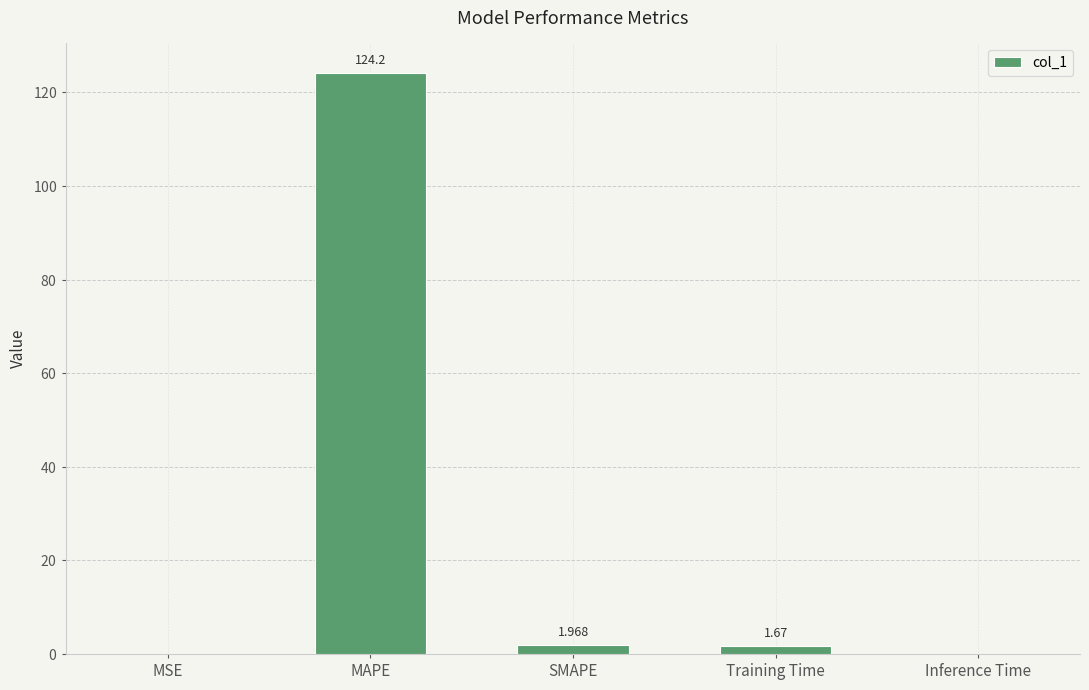

Which label corresponds to the largest value in the chart?

MAPE